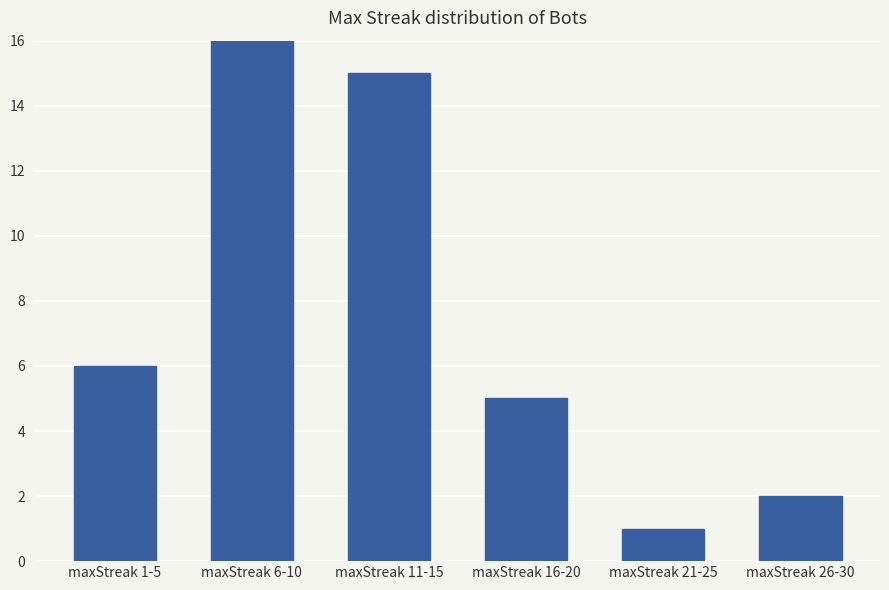

How many data points does each series have?

6